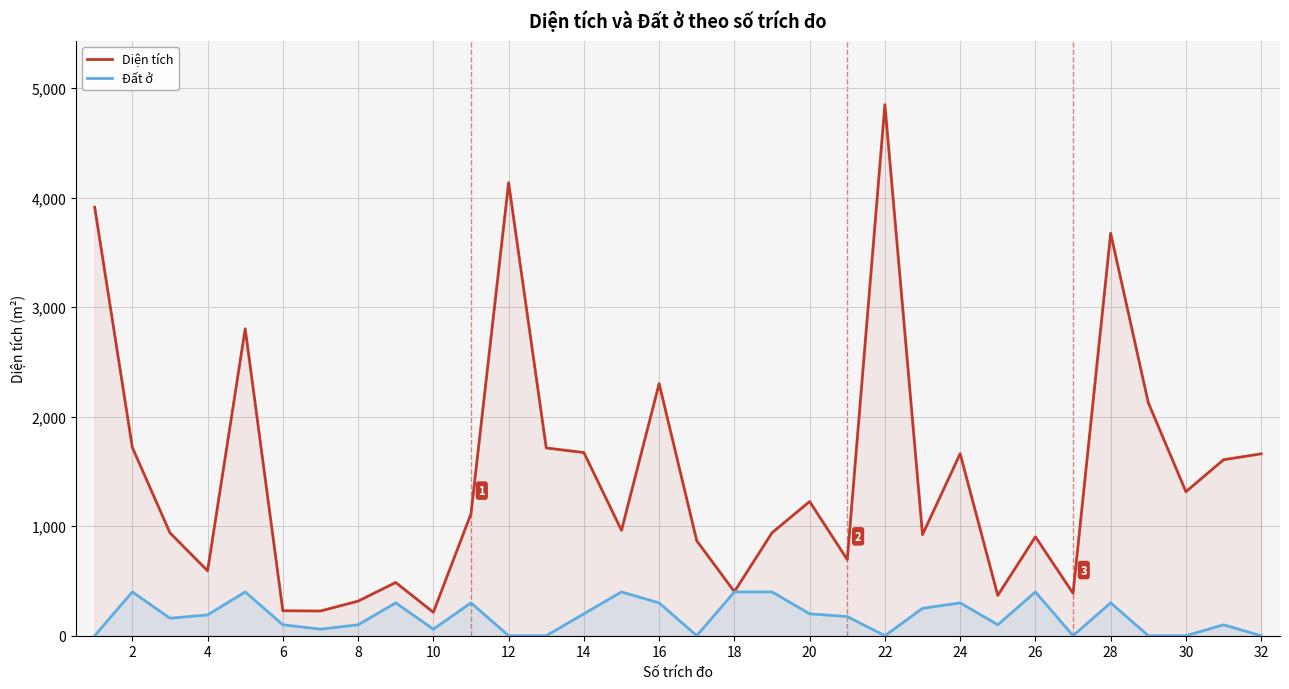

At which category is the sum across all series the highest?

22